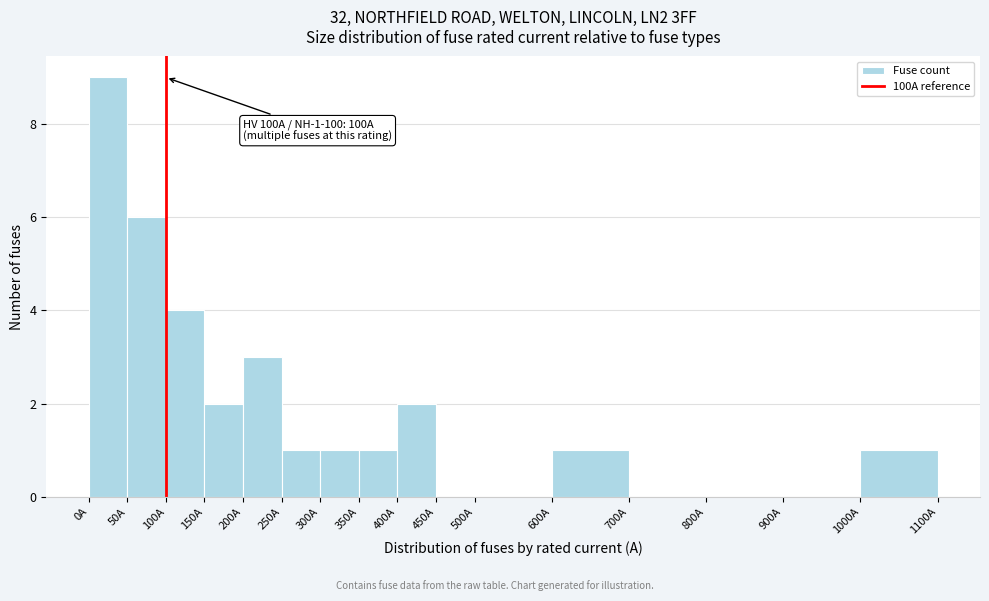

Over which range of the x-axis is the bar tallest?

0 to 50